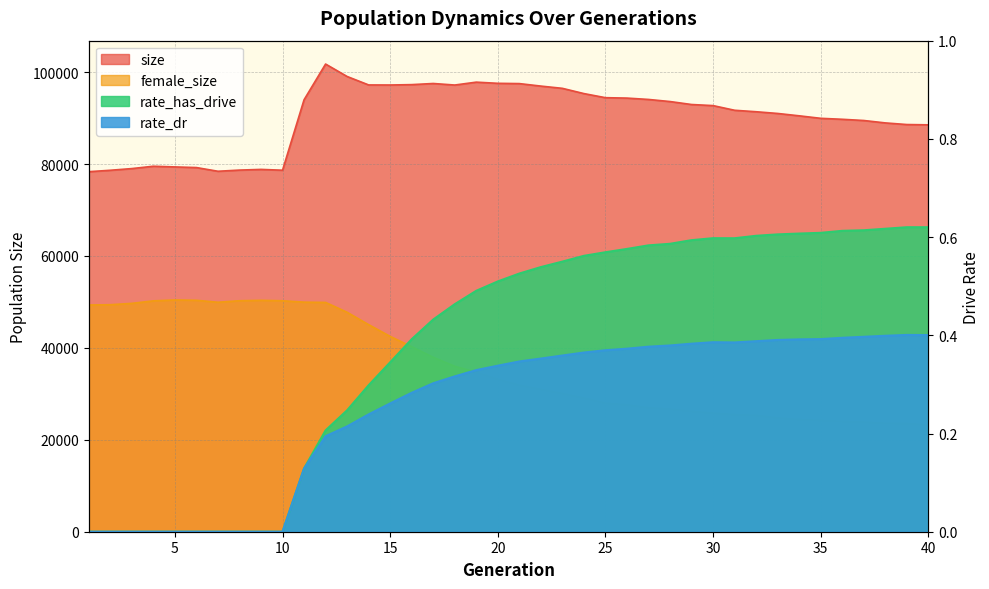

Is it true that rate_has_drive equals 0.0 at 4?

True